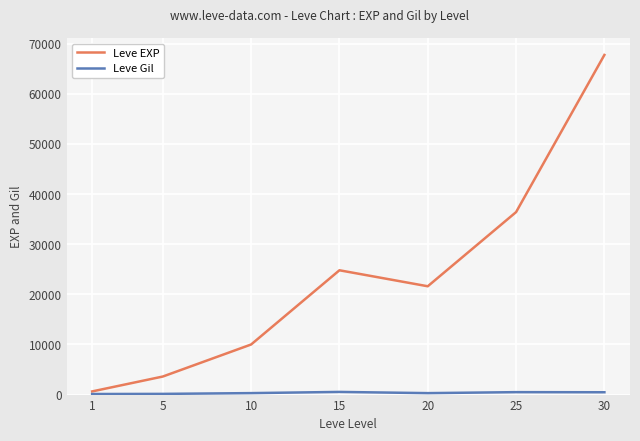

Which series has the widest spread of values?

Leve EXP